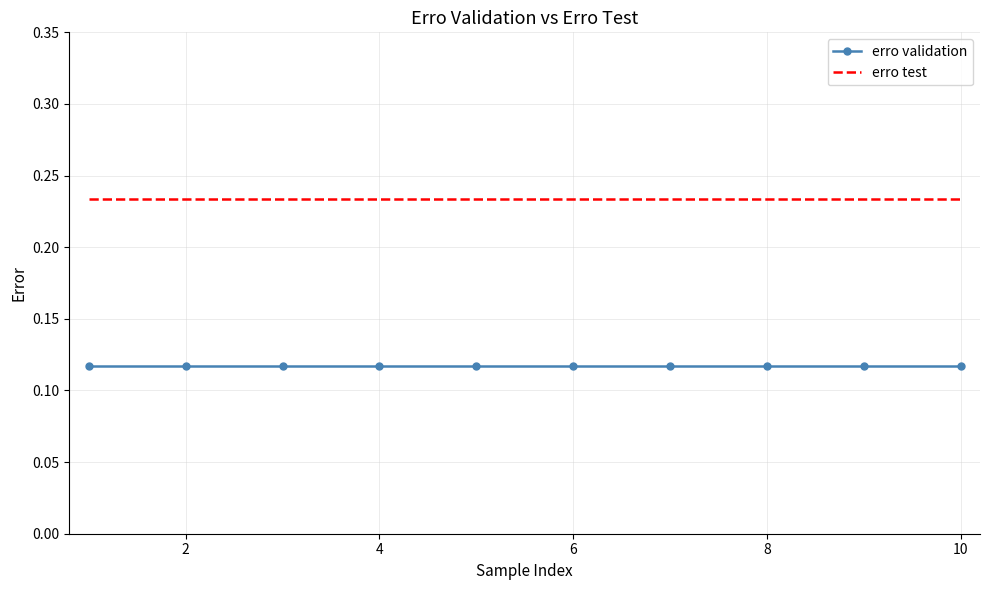

Rank the series by their average value, from highest to lowest.

erro test, erro validation